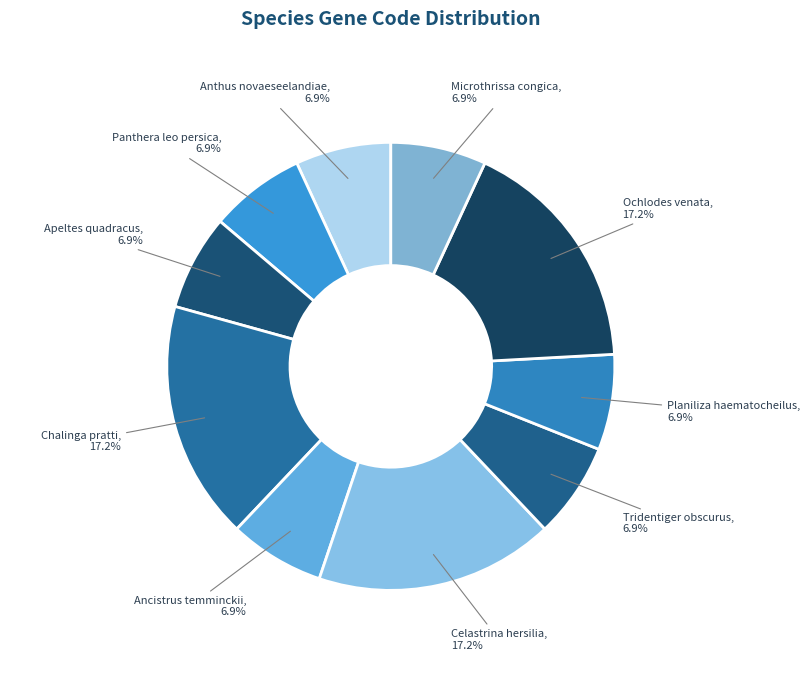

How many segments does this pie chart have?

10